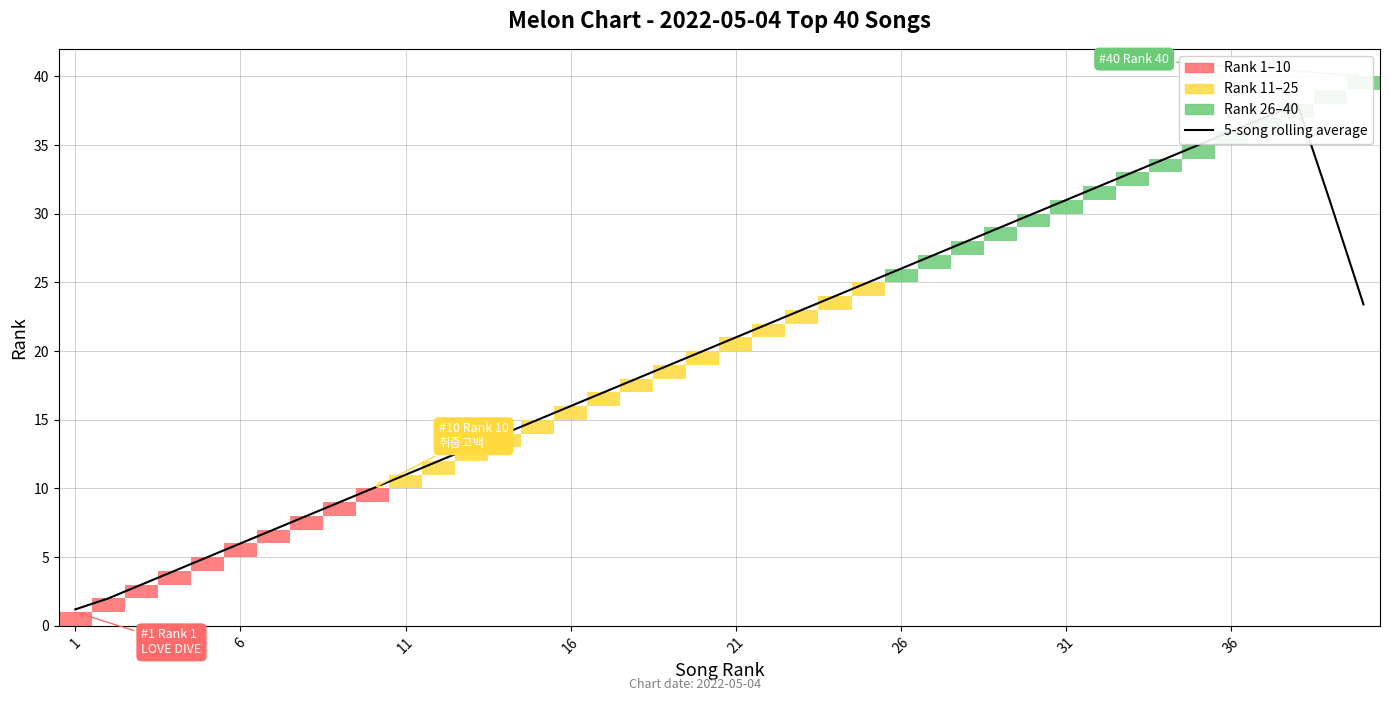

How many values exceed 21?

19